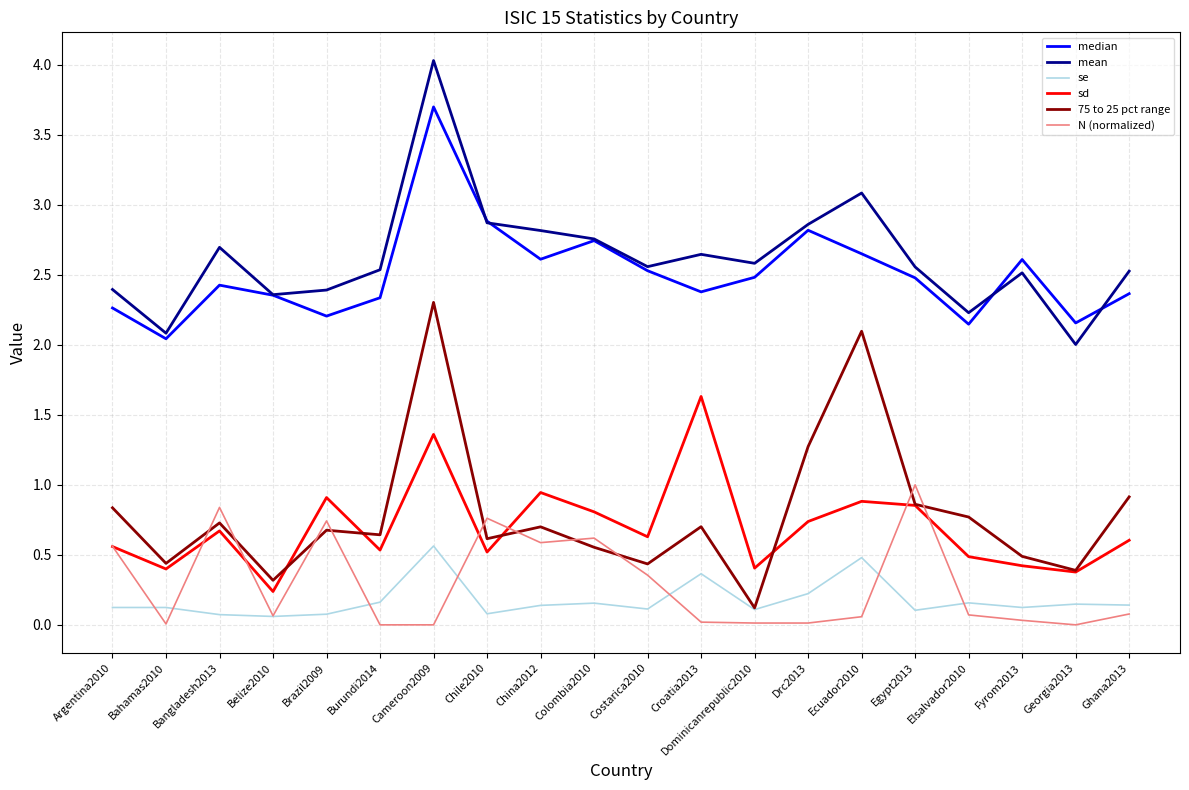

Which series has the largest total across all categories?

mean